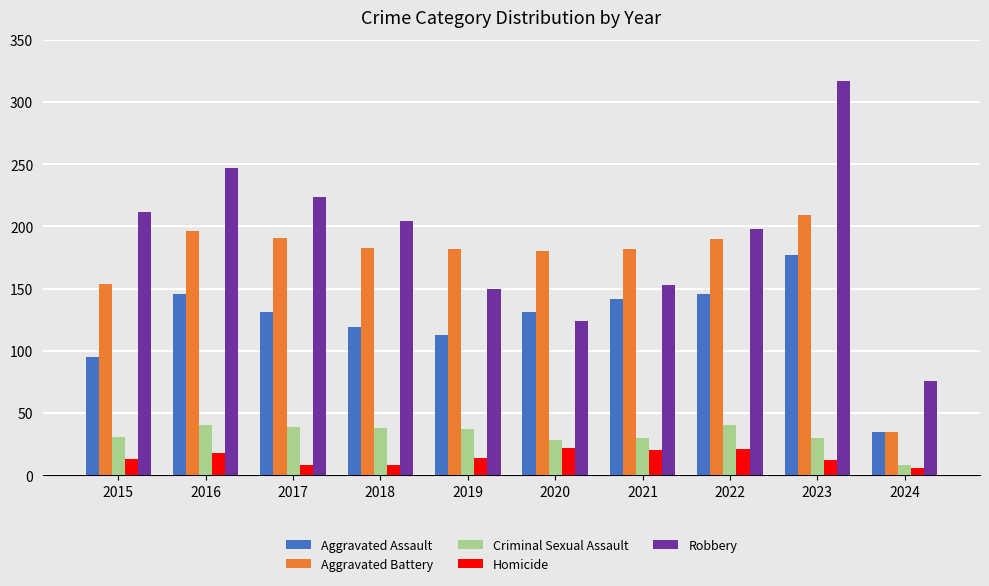

Is it true that Homicide equals 12 at 2023?

True